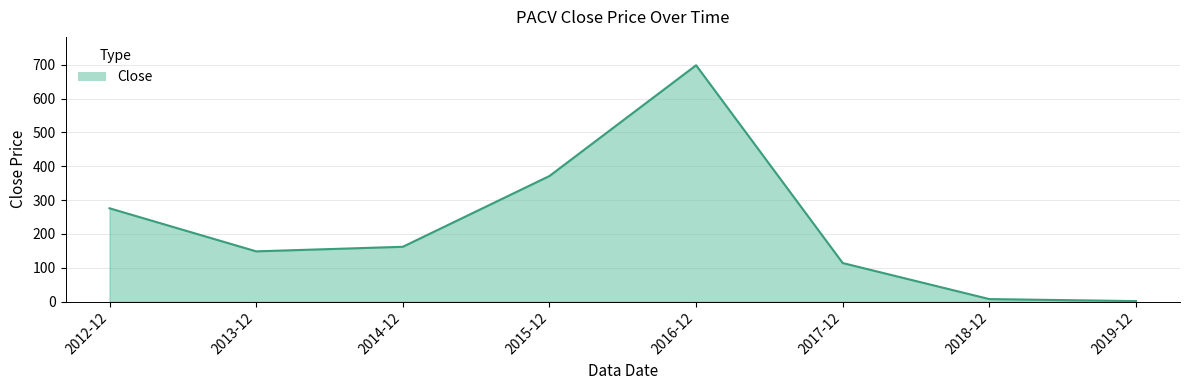

Reading left to right, what are all the values shown in this chart?

275.9	148.5	162.0	371.3	698.8	113.9	7.4	1.4